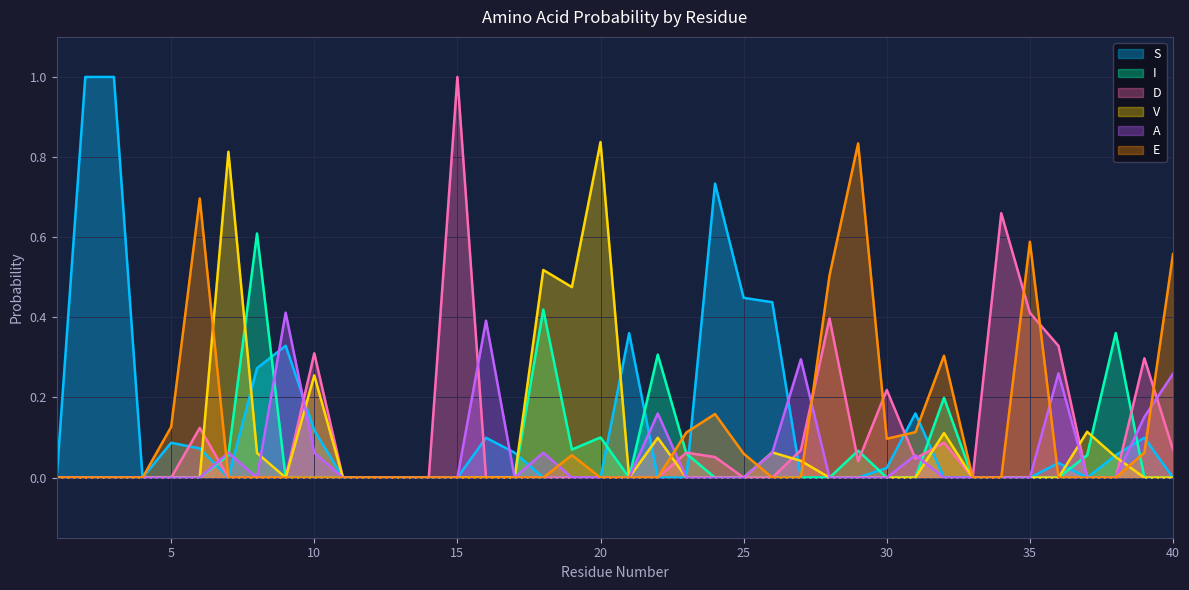

Reading left to right, transcribe all the data shown in this chart.

S: 0.0	1.0	1.0	0.0	0.1	0.1	0.0	0.3	0.3	0.1	0.0	0.0	0.0	0.0	0.0	0.1	0.1	0.0	0.0	0.0	0.4	0.0	0.0	0.7	0.4	0.4	0.0	0.0	0.0	0.0	0.2	0.0	0.0	0.0	0.0	0.0	0.0	0.1	0.1	0.0
I: 0.0	0.0	0.0	0.0	0.0	0.0	0.1	0.6	0.0	0.0	0.0	0.0	0.0	0.0	0.0	0.0	0.0	0.4	0.1	0.1	0.0	0.3	0.1	0.0	0.0	0.0	0.0	0.0	0.1	0.0	0.0	0.2	0.0	0.0	0.0	0.0	0.1	0.4	0.0	0.0
D: 0.0	0.0	0.0	0.0	0.0	0.1	0.0	0.0	0.0	0.3	0.0	0.0	0.0	0.0	1.0	0.0	0.0	0.0	0.0	0.0	0.0	0.0	0.1	0.1	0.0	0.0	0.1	0.4	0.0	0.2	0.0	0.1	0.0	0.7	0.4	0.3	0.0	0.0	0.3	0.1
V: 0.0	0.0	0.0	0.0	0.0	0.0	0.8	0.1	0.0	0.3	0.0	0.0	0.0	0.0	0.0	0.0	0.0	0.5	0.5	0.8	0.0	0.1	0.0	0.0	0.0	0.1	0.0	0.0	0.0	0.0	0.0	0.1	0.0	0.0	0.0	0.0	0.1	0.1	0.0	0.0
A: 0.0	0.0	0.0	0.0	0.0	0.0	0.1	0.0	0.4	0.1	0.0	0.0	0.0	0.0	0.0	0.4	0.0	0.1	0.0	0.0	0.0	0.2	0.0	0.0	0.0	0.1	0.3	0.0	0.0	0.0	0.1	0.0	0.0	0.0	0.0	0.3	0.0	0.0	0.2	0.3
E: 0.0	0.0	0.0	0.0	0.1	0.7	0.0	0.0	0.0	0.0	0.0	0.0	0.0	0.0	0.0	0.0	0.0	0.0	0.1	0.0	0.0	0.0	0.1	0.2	0.1	0.0	0.0	0.5	0.8	0.1	0.1	0.3	0.0	0.0	0.6	0.0	0.0	0.0	0.1	0.6